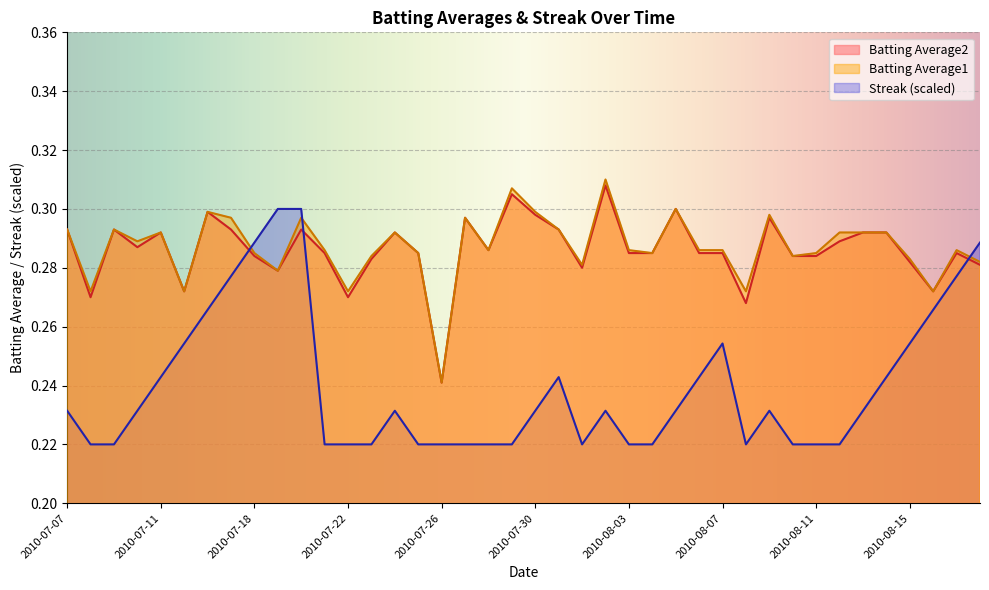

Reading left to right, transcribe all the data shown in this chart.

Batting Average1: 0.3	0.3	0.3	0.3	0.3	0.3	0.3	0.3	0.3	0.3	0.3	0.3	0.3	0.3	0.3	0.3	0.2	0.3	0.3	0.3	0.3	0.3	0.3	0.3	0.3	0.3	0.3	0.3	0.3	0.3	0.3	0.3	0.3	0.3	0.3	0.3	0.3	0.3	0.3	0.3
Batting Average2: 0.3	0.3	0.3	0.3	0.3	0.3	0.3	0.3	0.3	0.3	0.3	0.3	0.3	0.3	0.3	0.3	0.2	0.3	0.3	0.3	0.3	0.3	0.3	0.3	0.3	0.3	0.3	0.3	0.3	0.3	0.3	0.3	0.3	0.3	0.3	0.3	0.3	0.3	0.3	0.3
Streak: 0.2	0.2	0.2	0.2	0.2	0.3	0.3	0.3	0.3	0.3	0.3	0.2	0.2	0.2	0.2	0.2	0.2	0.2	0.2	0.2	0.2	0.2	0.2	0.2	0.2	0.2	0.2	0.2	0.3	0.2	0.2	0.2	0.2	0.2	0.2	0.2	0.3	0.3	0.3	0.3